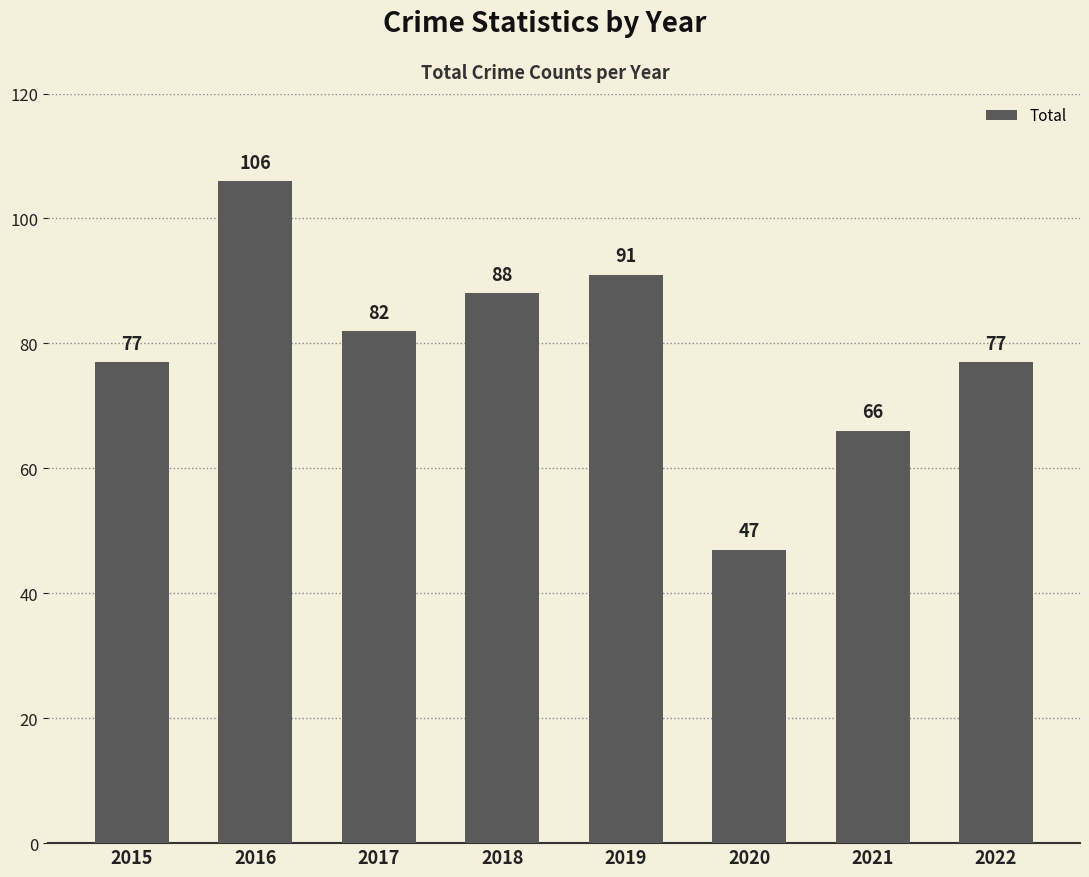

What is the greatest value displayed?

106